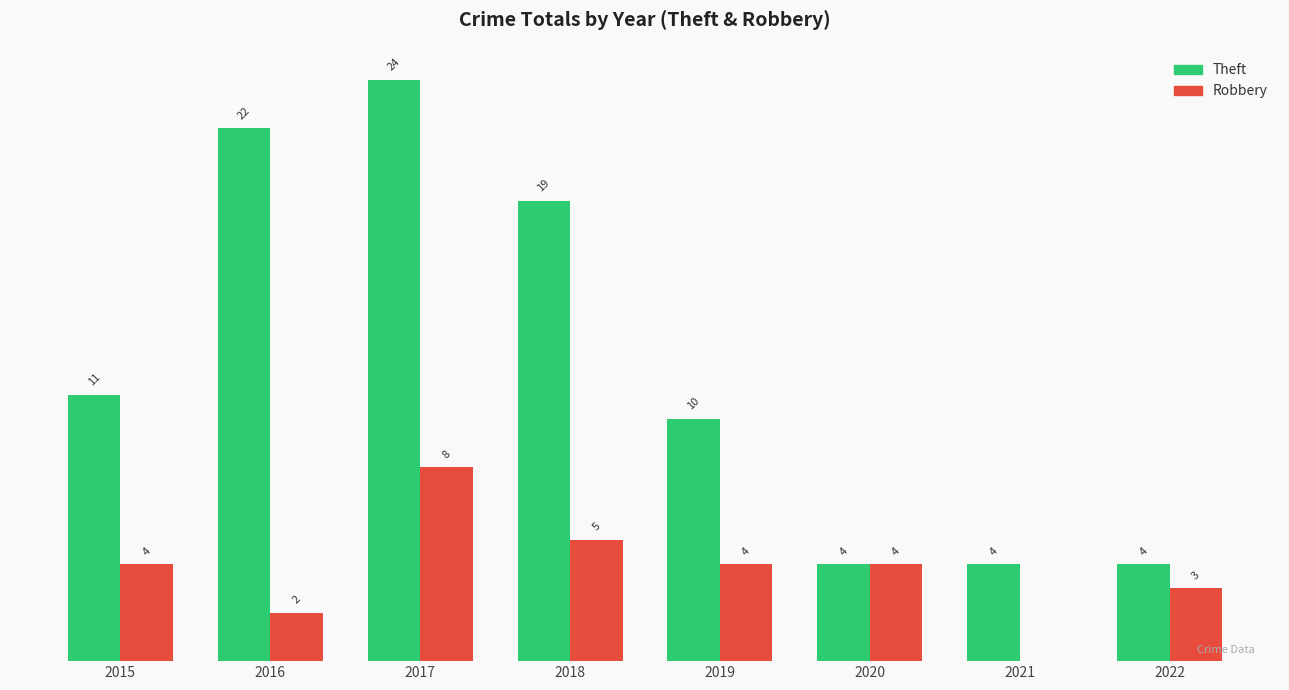

Between 2015 and 2016, which series saw the biggest shift?

Theft